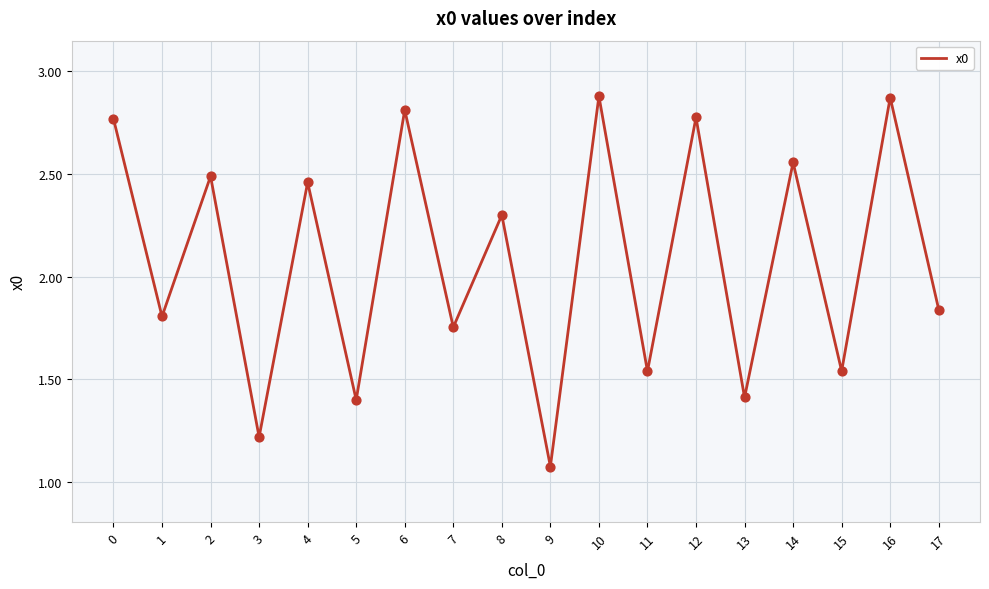

What is the change in value from 8 to 16?

+0.6